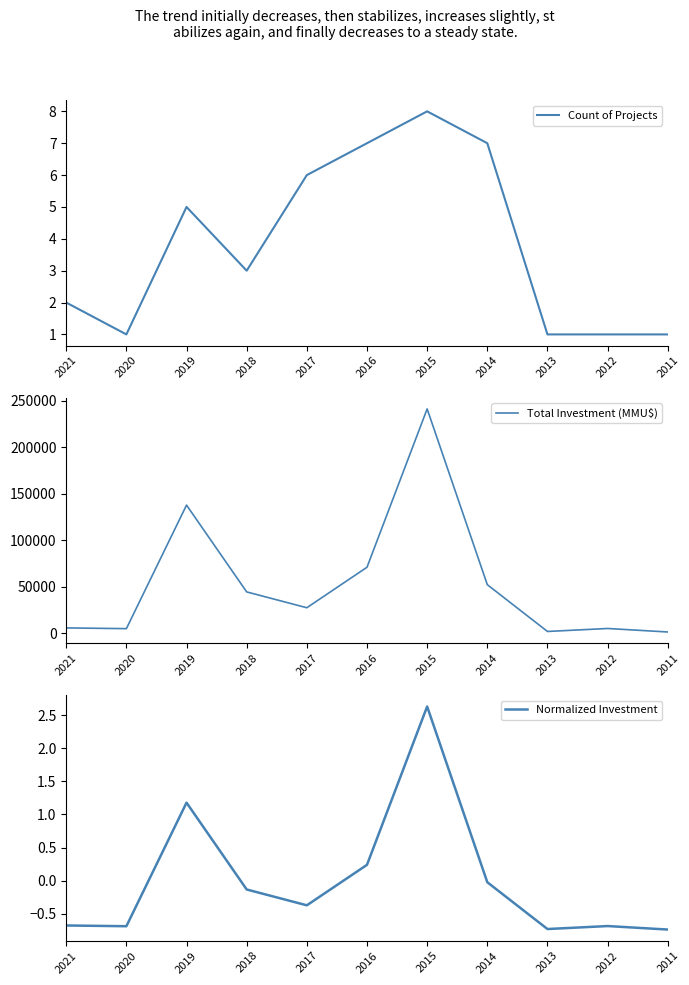

True or false: Normalized Investment has a value of -0.1 at 2018.

True